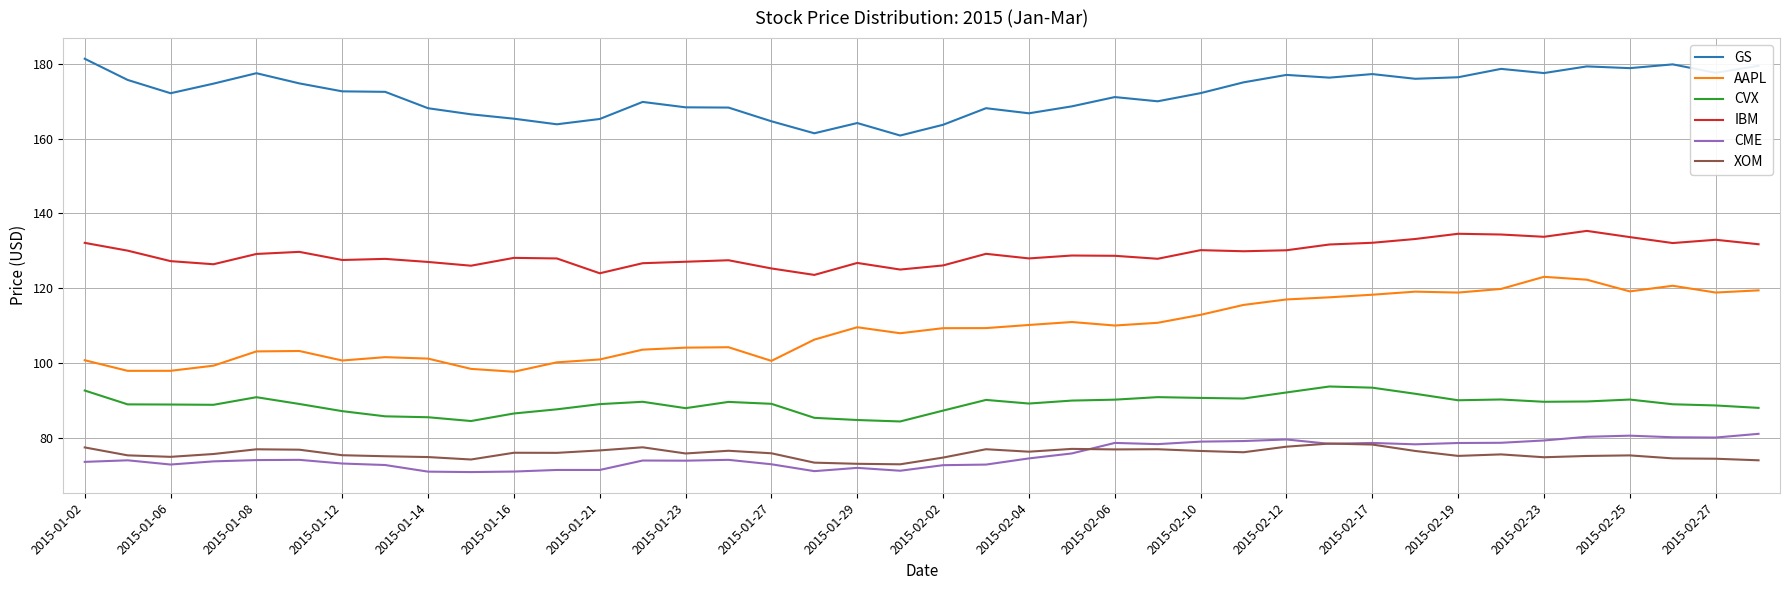

At how many categories does at least one series exceed 97?

40